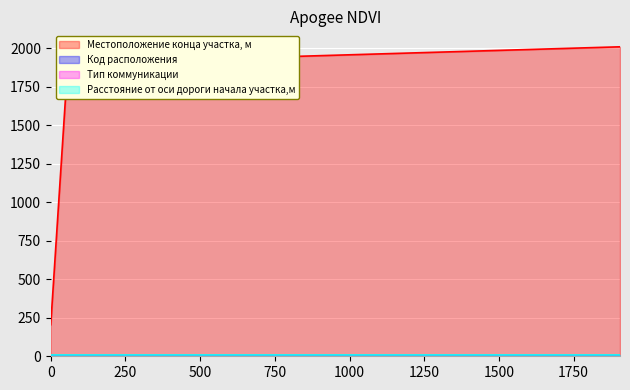

At how many categories does at least one series exceed 541?

2